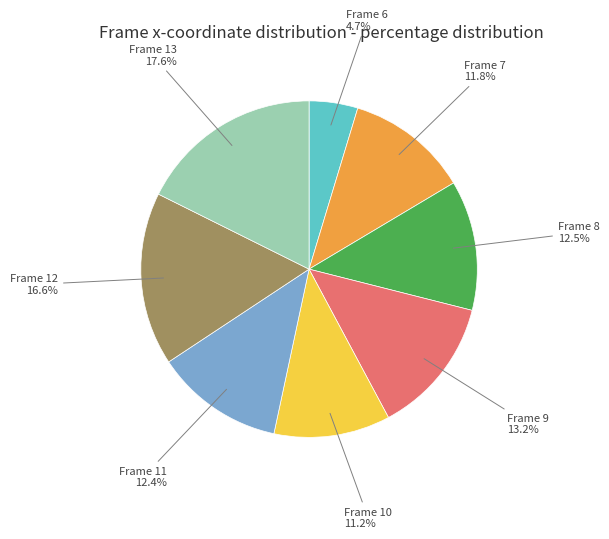

Does any single category account for the majority?

No